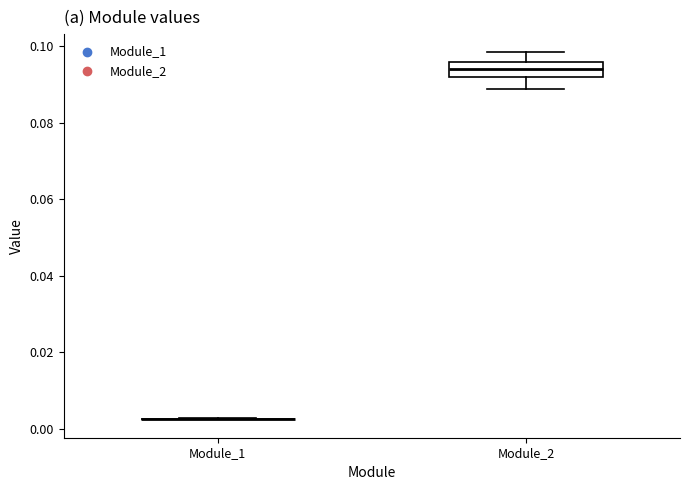

Reading left to right, read every box against the y-axis: the position of its median line, the range the box covers, and the ends of its whiskers. The values are not printed on the chart, so give them approximately, as read against the axis.

Module_1: box collapsed to a line at 0.002, whiskers 0.002 to 0.002
Module_2: median 0.094, box 0.092 to 0.096, whiskers 0.088 to 0.098